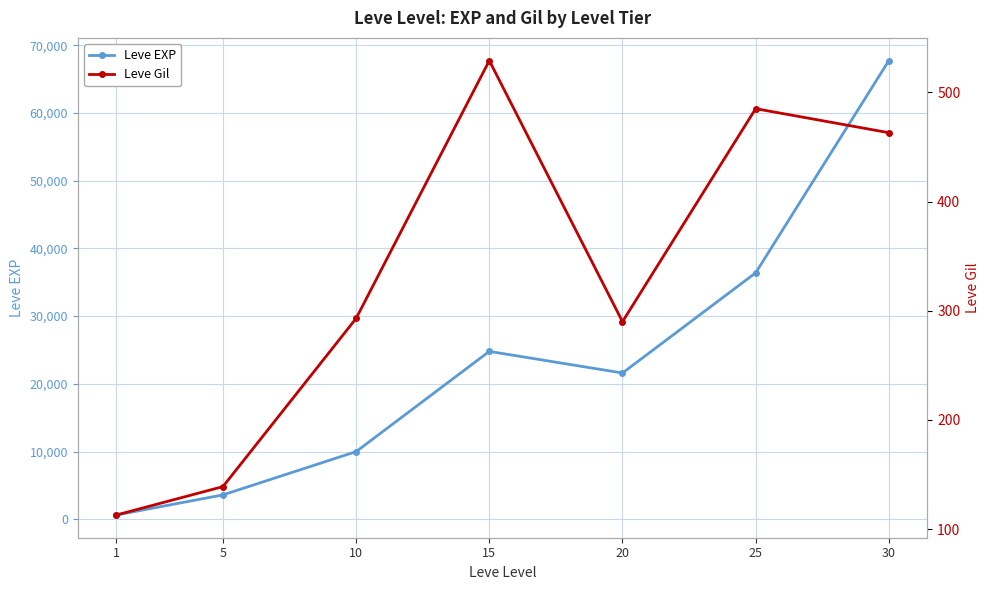

True or false: Leve Gil and Leve EXP intersect in this chart.

False